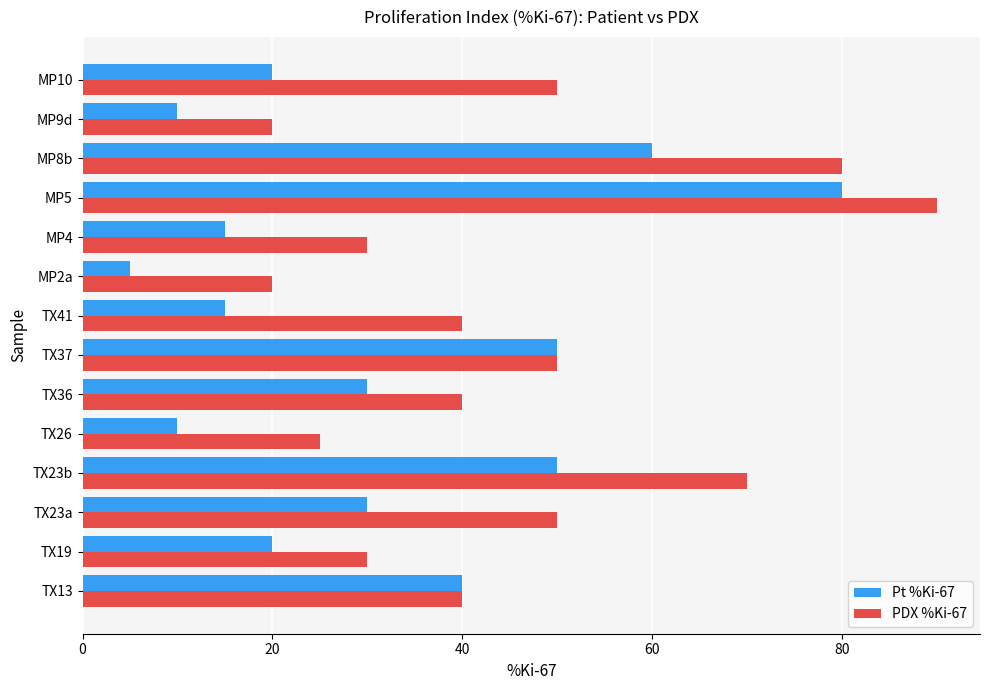

What is the spread (max minus min) of values at MP8b?

20